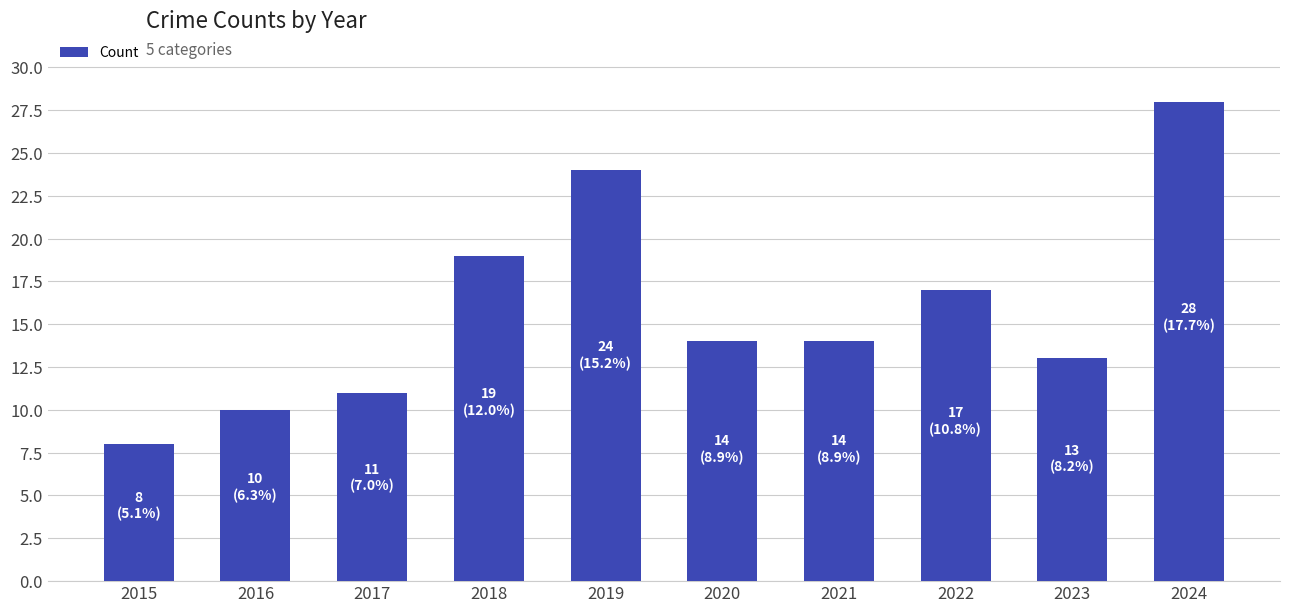

What is the ratio of the value at 2018 to the value at 2015?

2.4